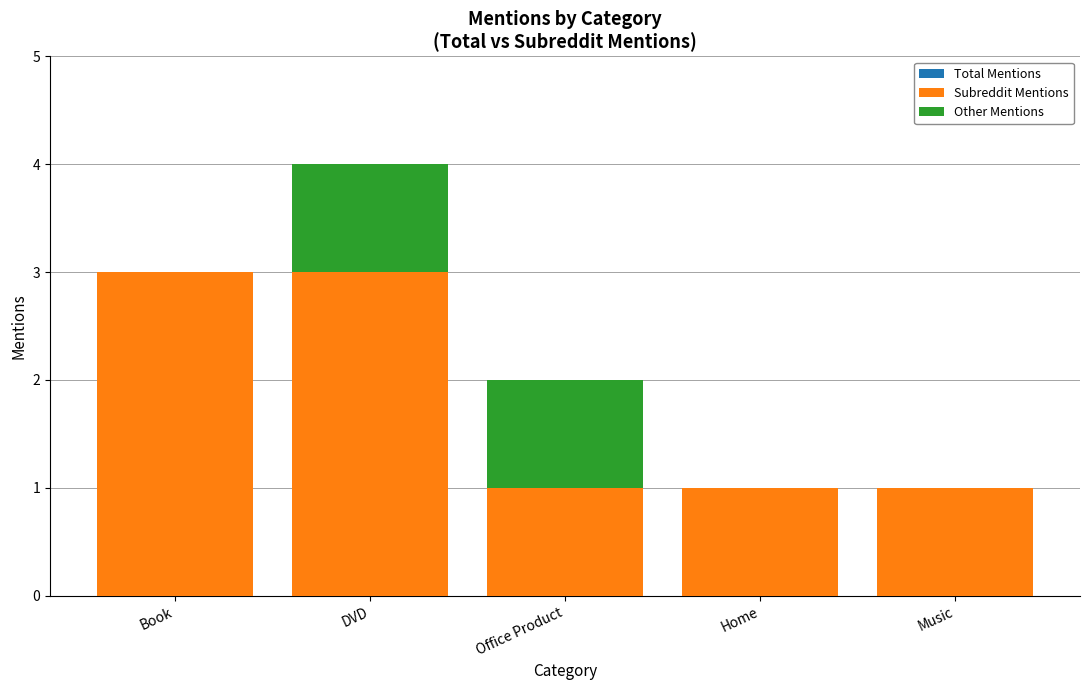

How many values in the Subreddit Mentions series exceed 1?

2